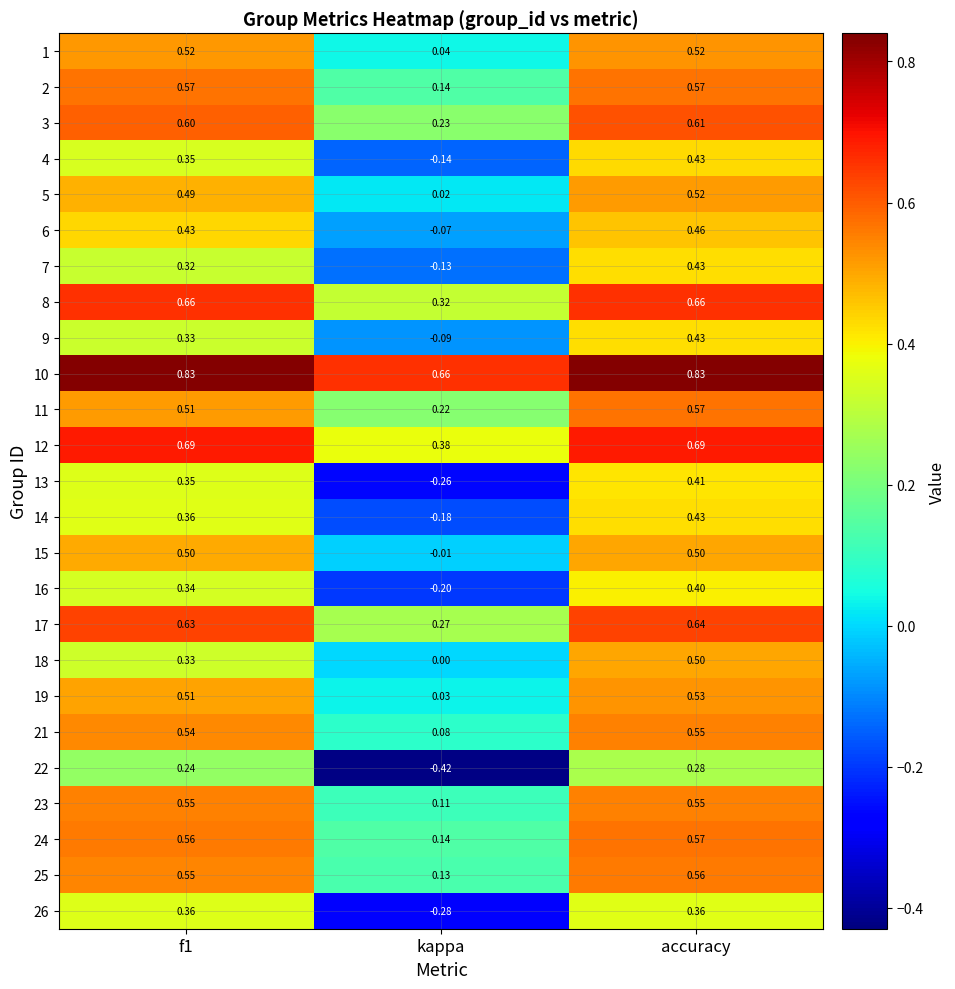

At which category is the sum across all series the highest?

accuracy